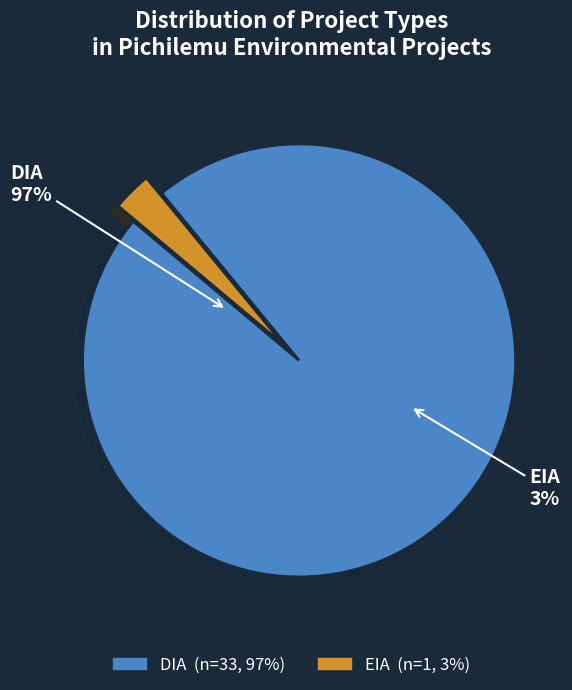

To the nearest percent, what portion does EIA represent?

3%